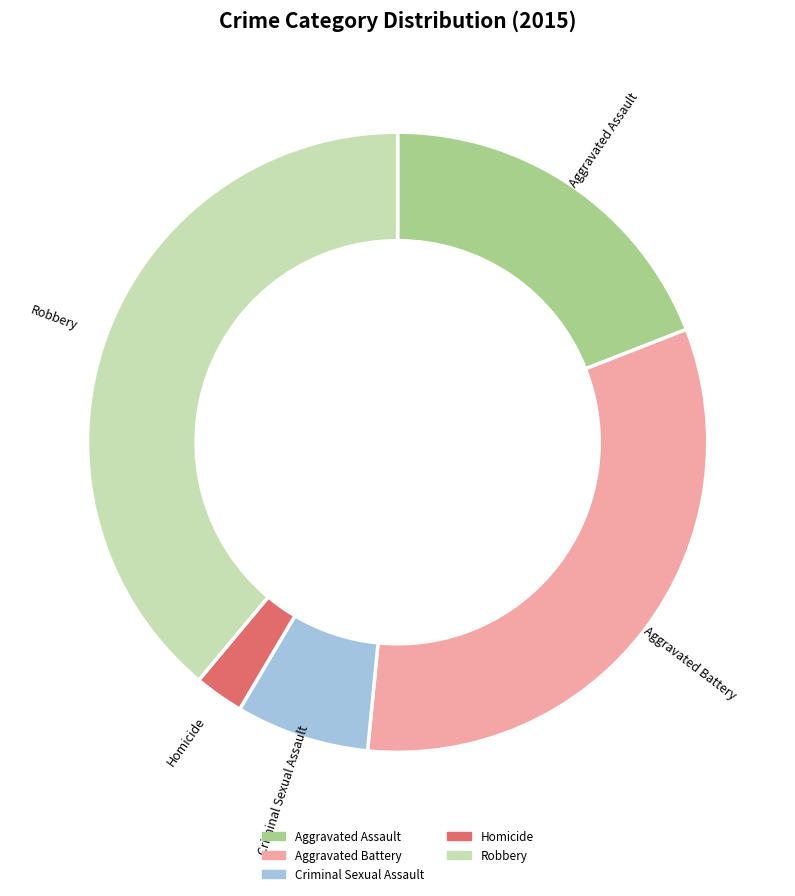

Does Aggravated Assault represent more than half of the total?

No